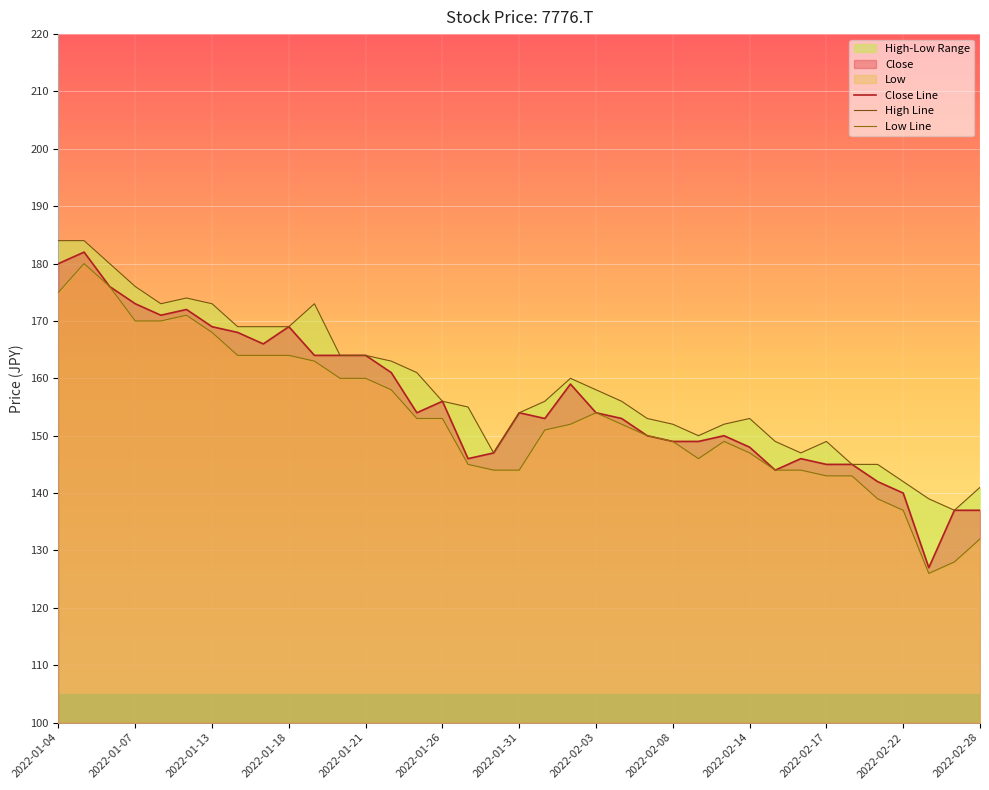

What is the difference between the second highest and minimum values in the High Line series?

47